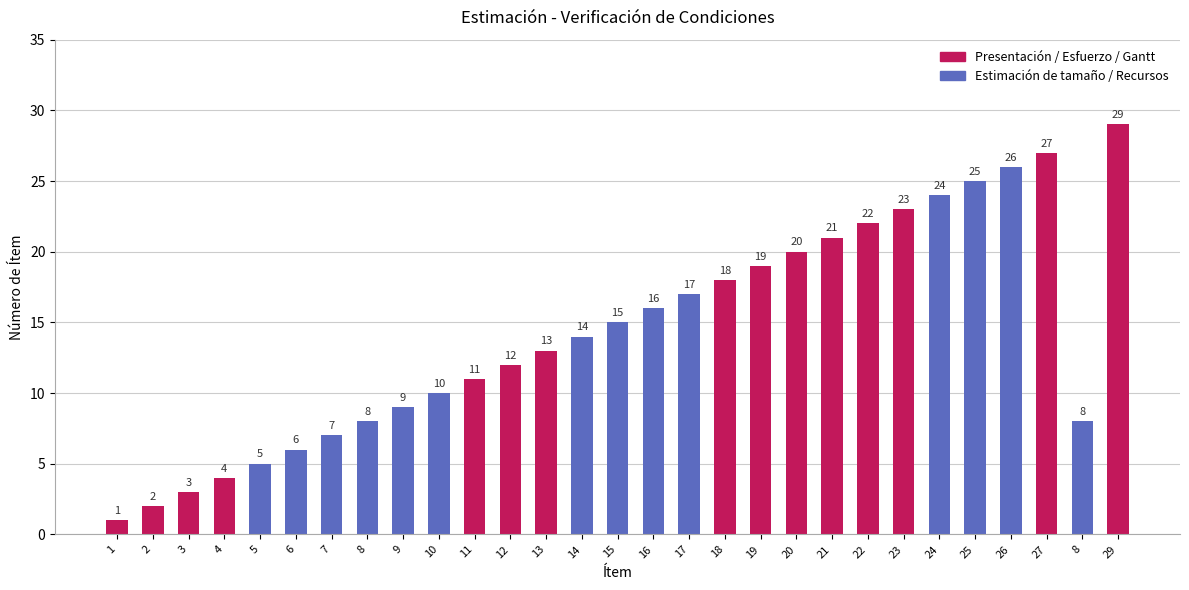

Reading left to right, what are all the values shown in this chart?

1=1	2=2	3=3	4=4	5=5	6=6	7=7	8=8	9=9	10=10	11=11	12=12	13=13	14=14	15=15	16=16	17=17	18=18	19=19	20=20	21=21	22=22	23=23	24=24	25=25	26=26	27=27	8=8	29=29